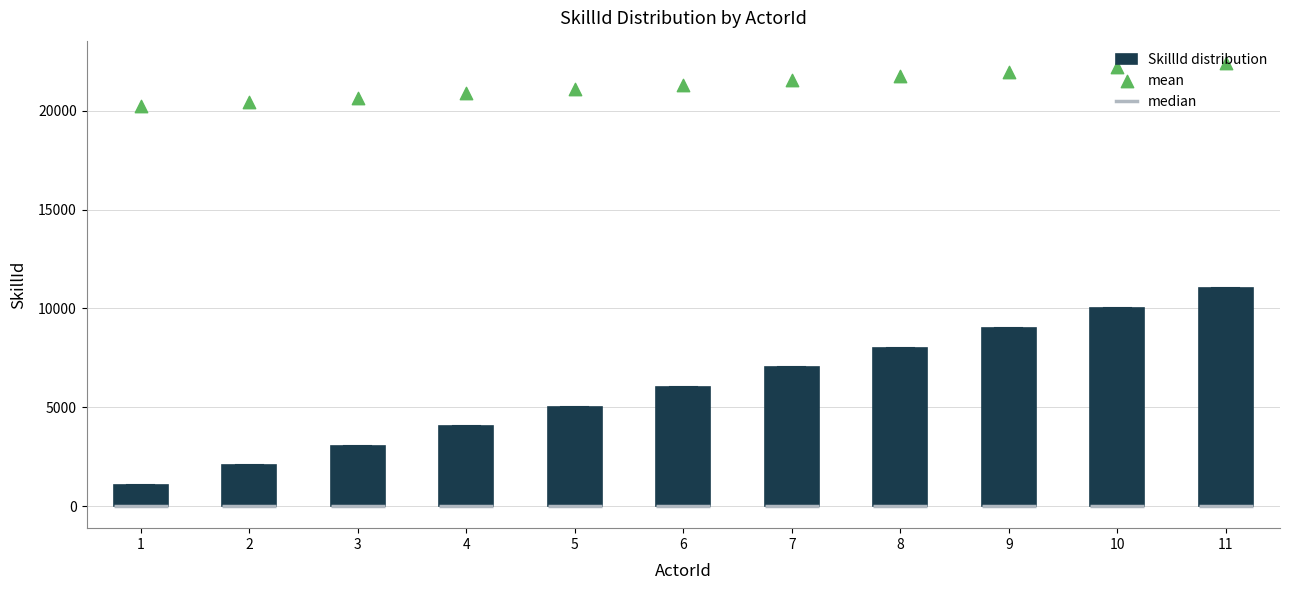

Where is the upper edge of the box at x = 4 on the y-axis? The values are not printed on the chart, so give them approximately, as read against the axis.

4000